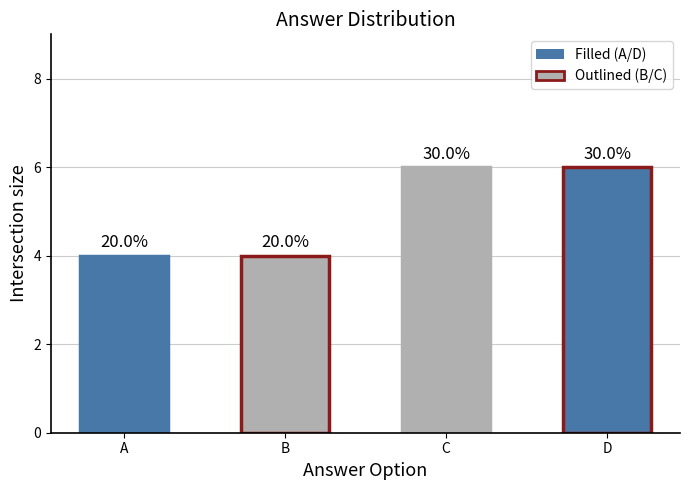

List the labels in order of value, largest first.

C, D, A, B